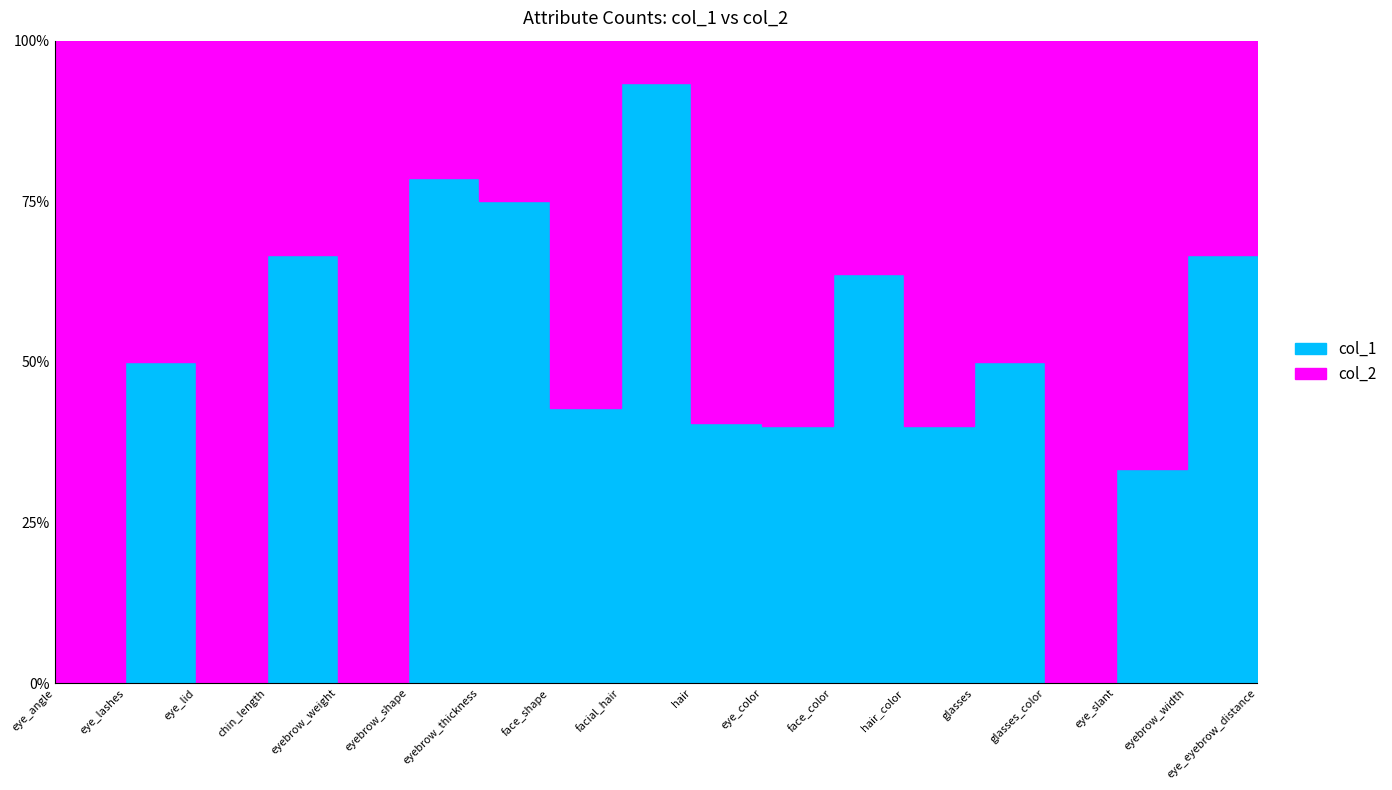

The col_2 series shows 111 at hair. True or false?

True